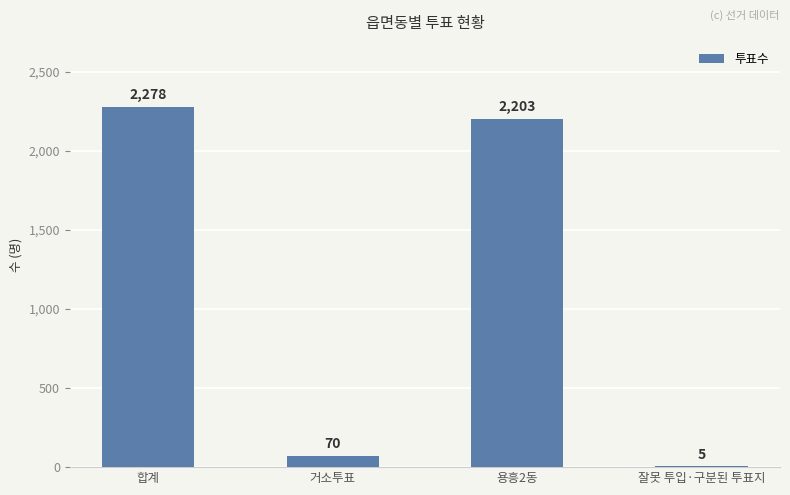

How many data points does each series have?

4